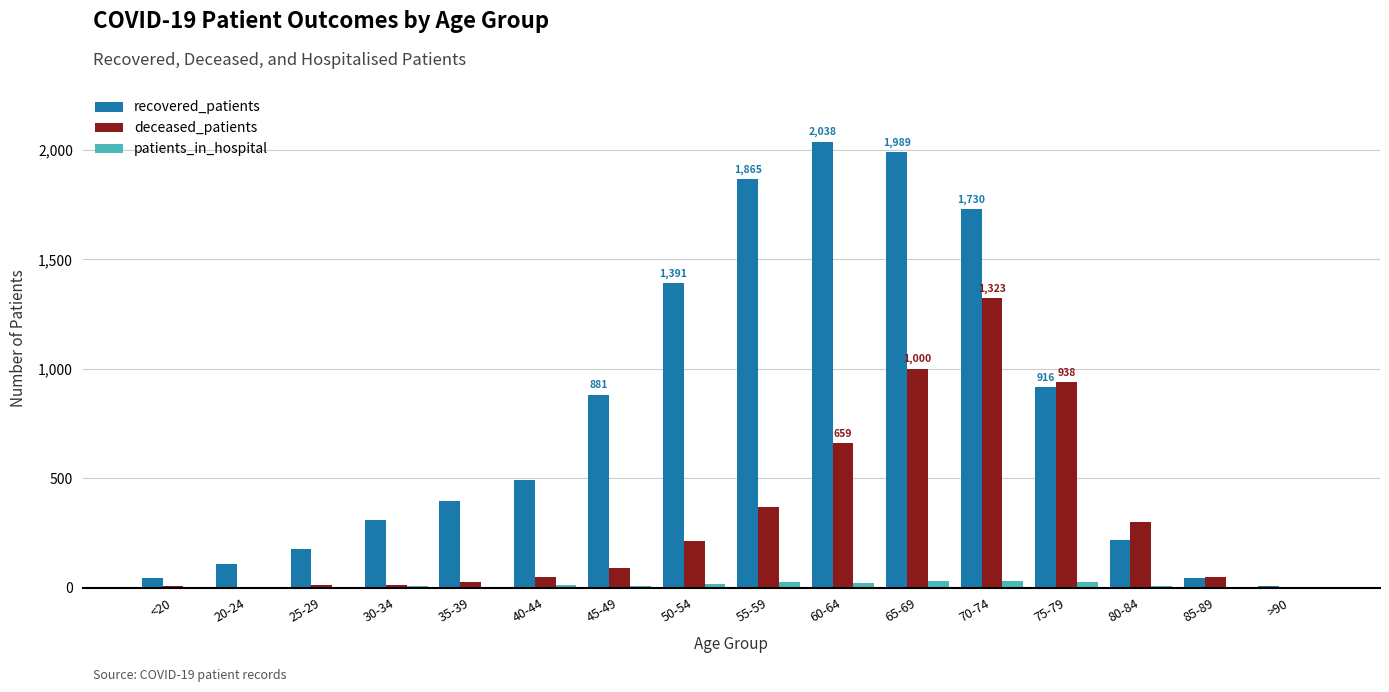

What is the maximum value for recovered_patients?

2038